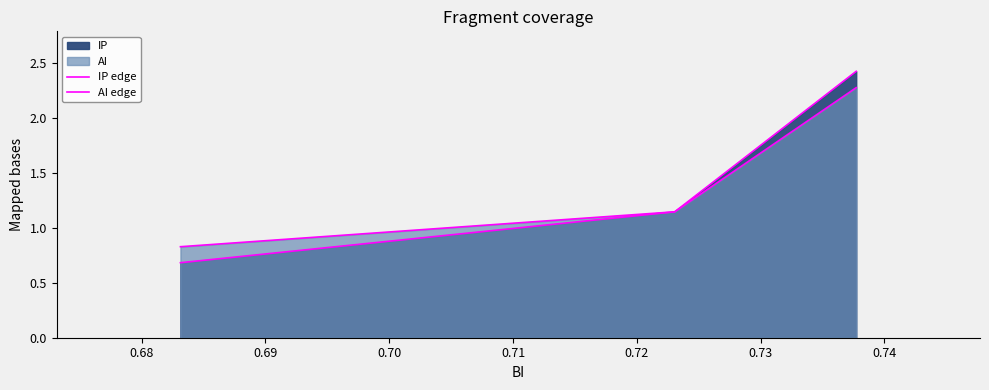

How many categories are shown in the chart?

3